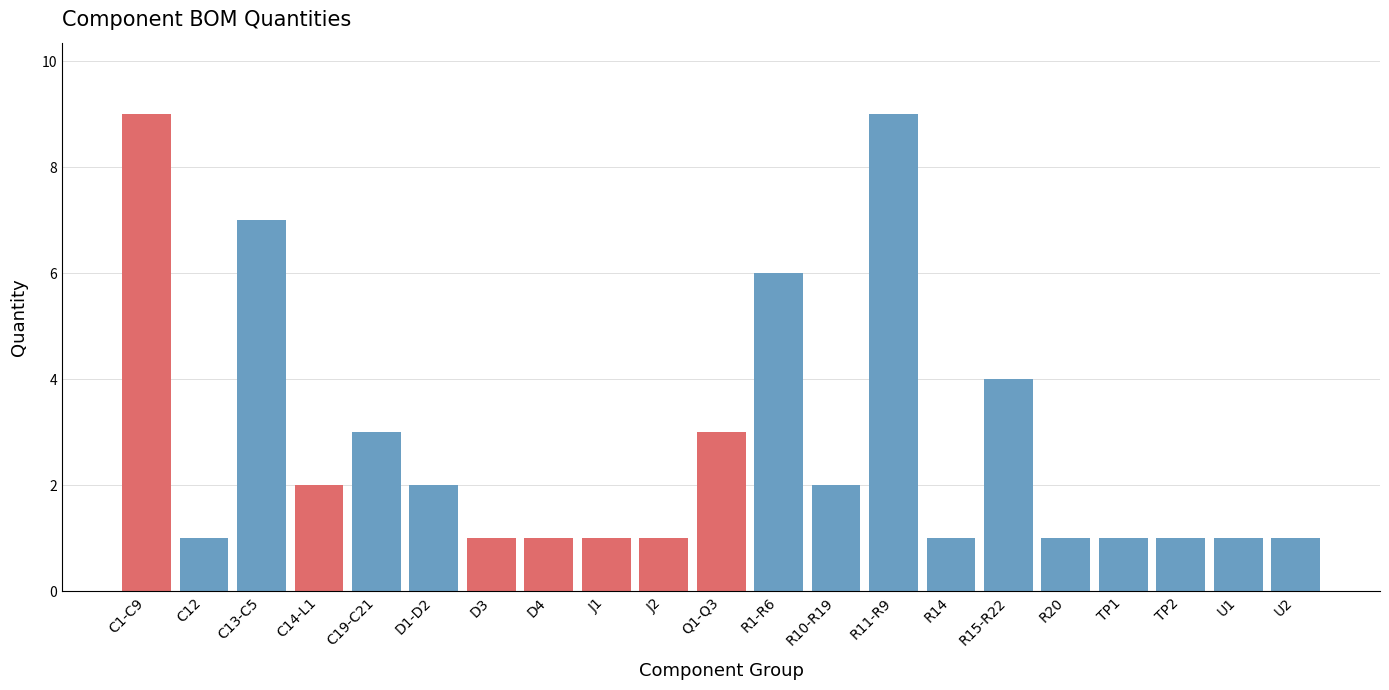

Reading right to left, list all the values displayed in this chart.

1	1	1	1	1	4	1	9	2	6	3	1	1	1	1	2	3	2	7	1	9